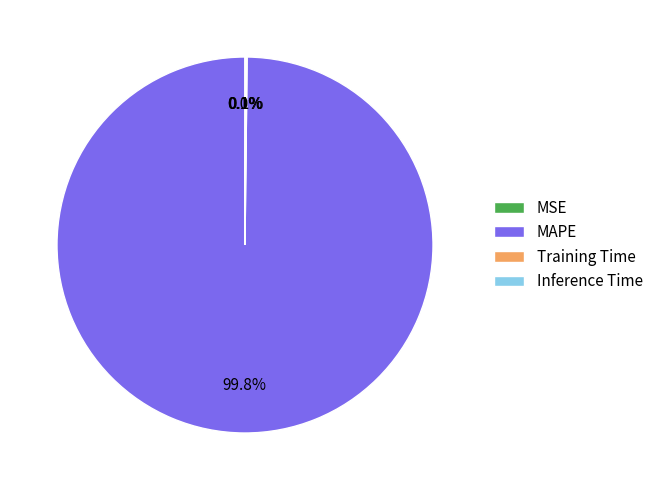

Which category has the biggest portion of the pie?

MAPE